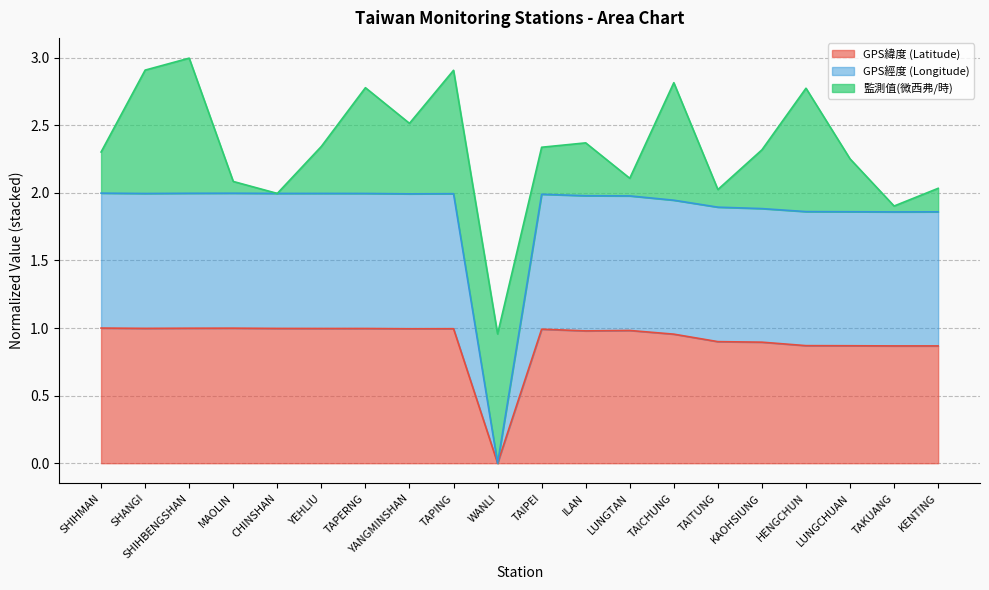

At which category does GPS經度 (Longitude) reach its first local peak?

MAOLIN